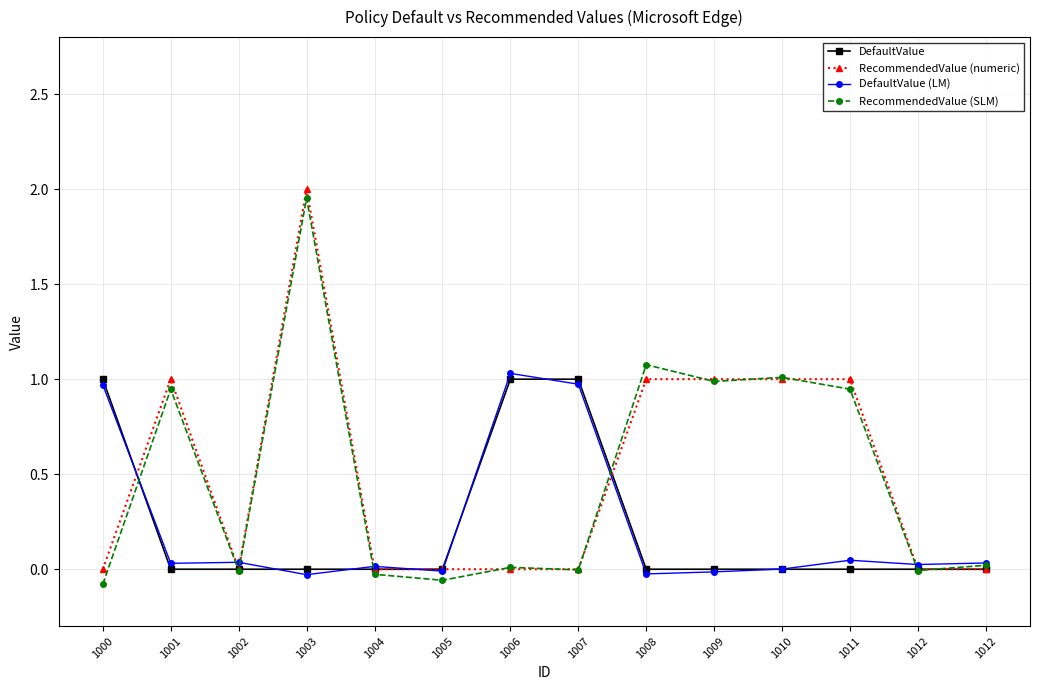

Between 1011 and 1012, which series saw the biggest shift?

RecommendedValue (numeric)